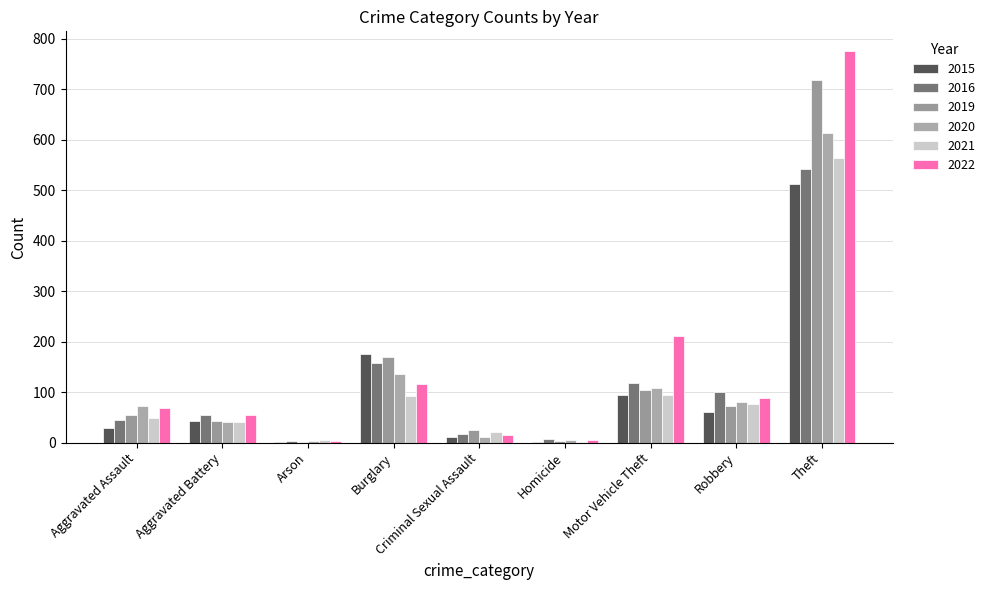

How many categories are shown in the chart?

9